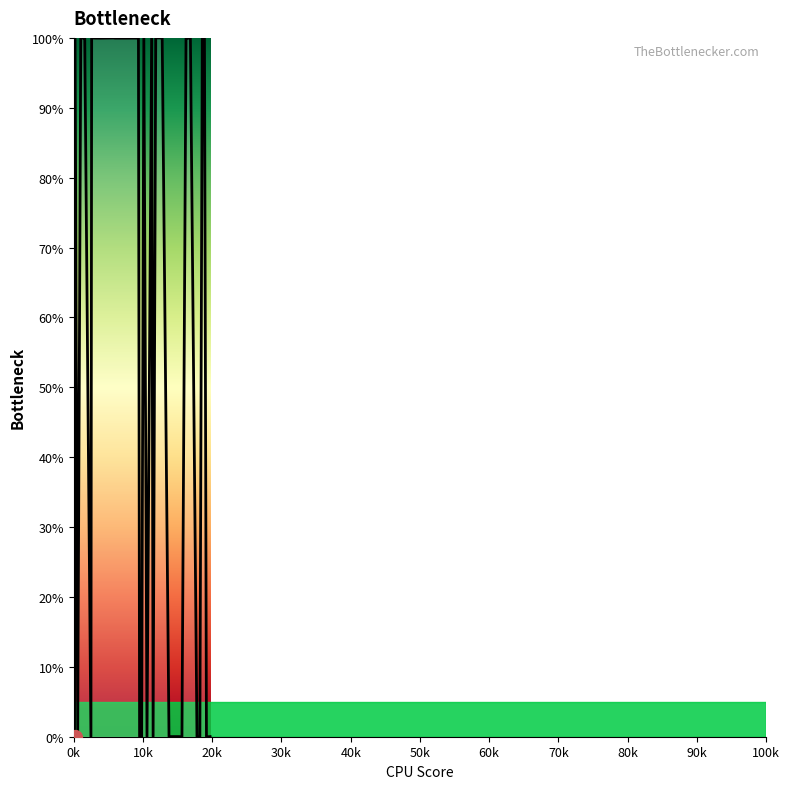

What is the maximum value shown in the chart?

100.0